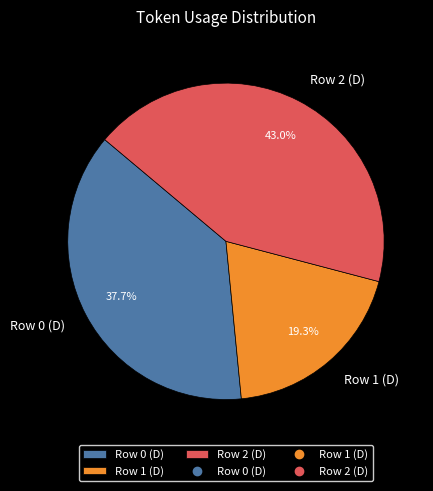

Count the number of slices in the pie.

3